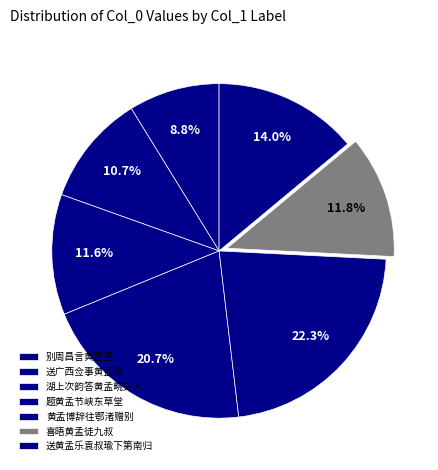

Is it true that 别周昌言黄孟至 is 1% of the pie?

False